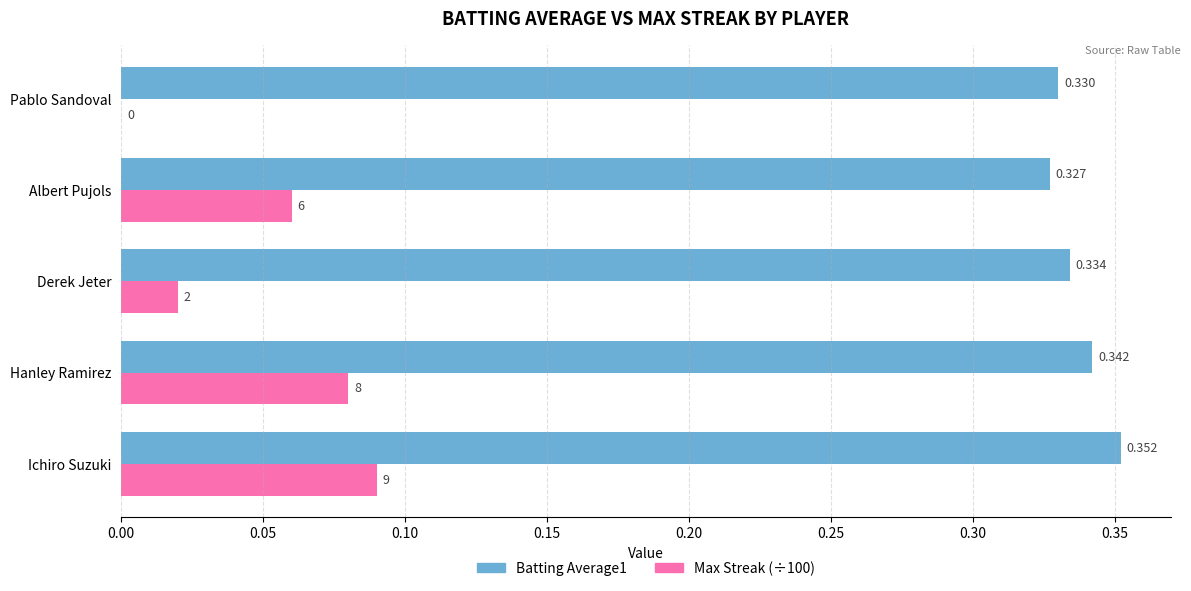

At which category is the sum across all series the highest?

Ichiro Suzuki